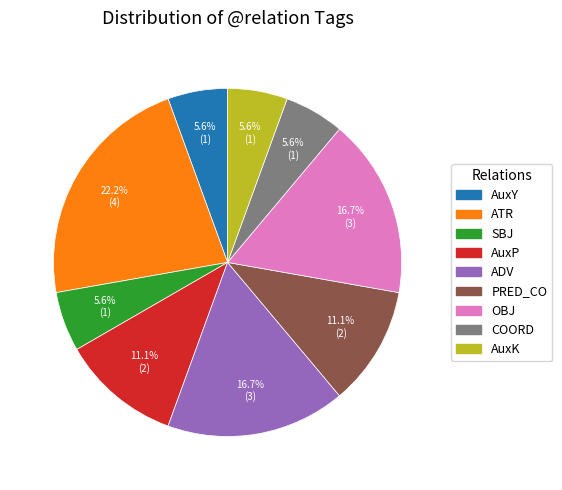

To the nearest percent, what is the combined percentage of AuxP and OBJ?

28%